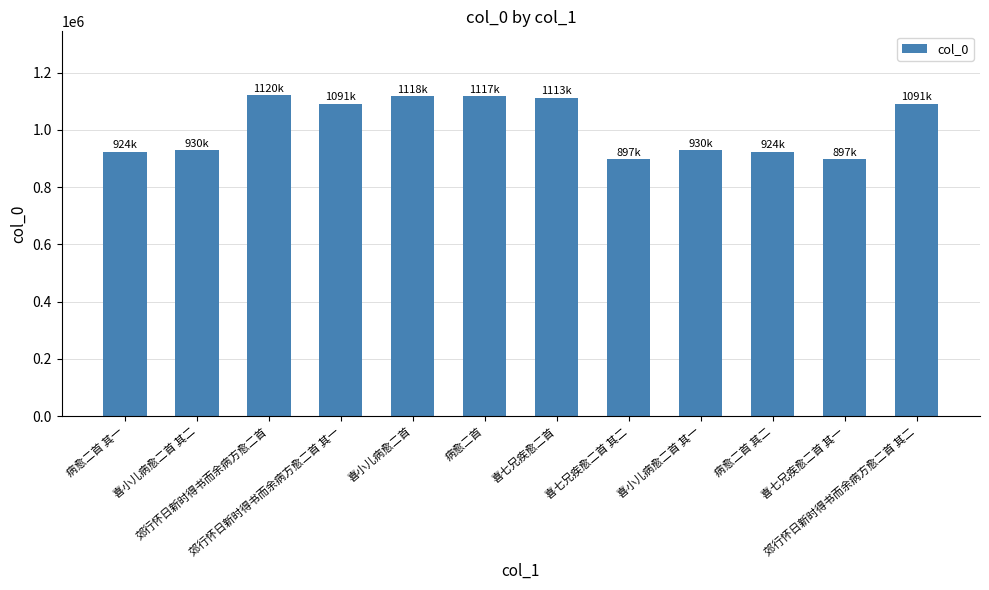

What is the maximum value shown in the chart?

1120466